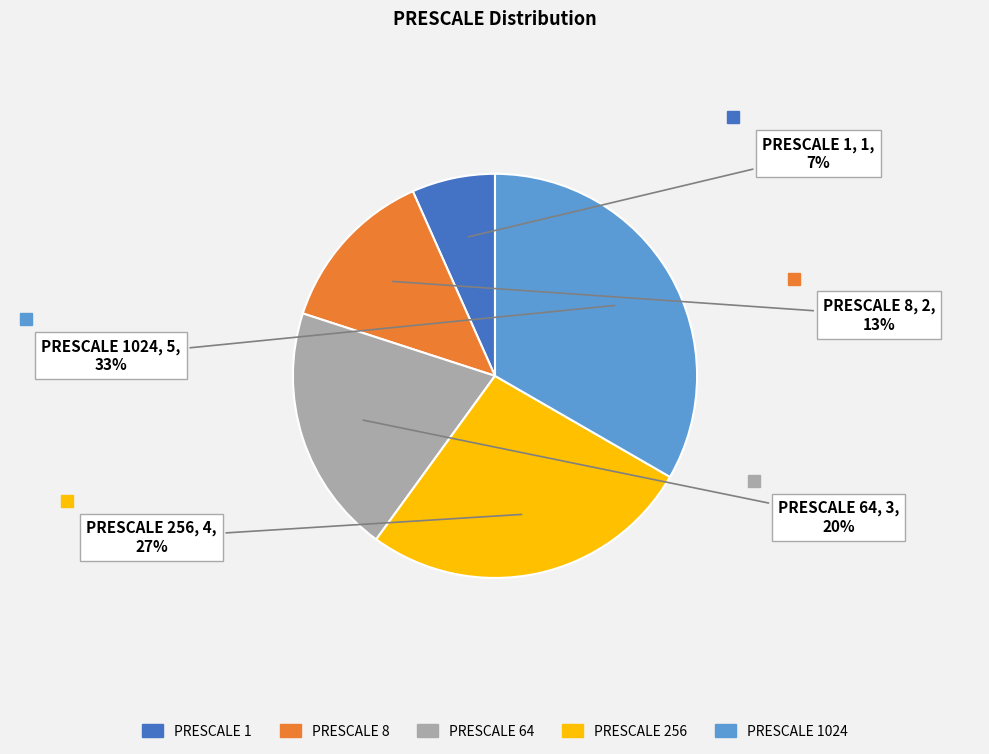

How many slices are in this pie chart?

5